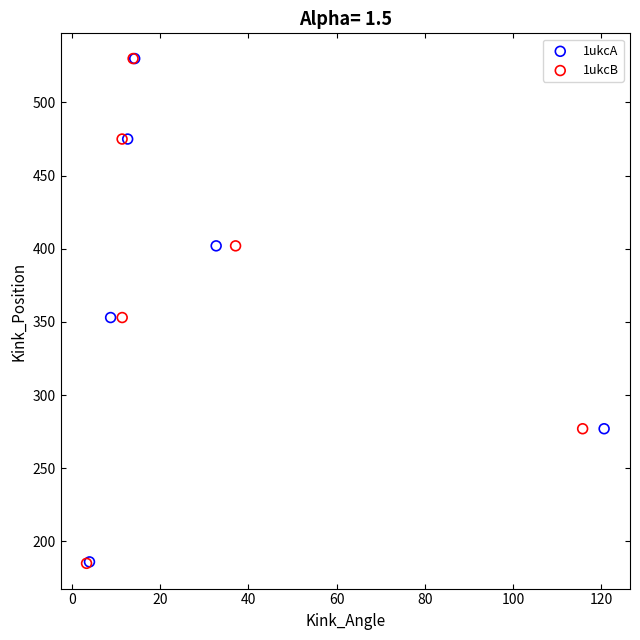

Which series has the largest Y range (max minus min)?

1ukcB